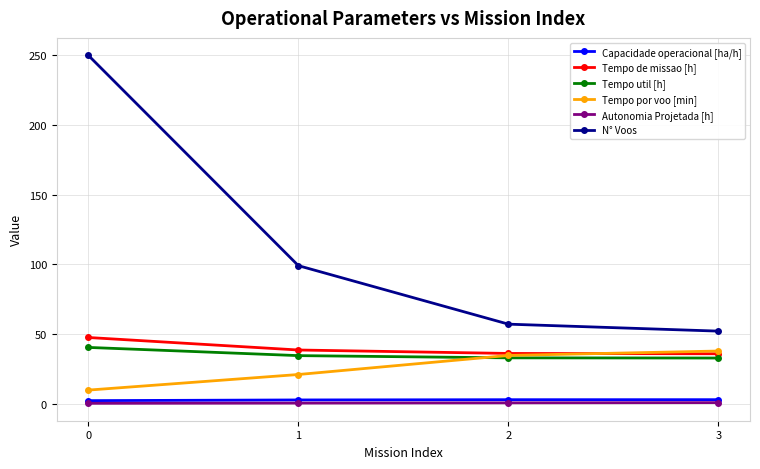

What is the difference between the second highest and minimum values in the Tempo util [h] series?

1.7